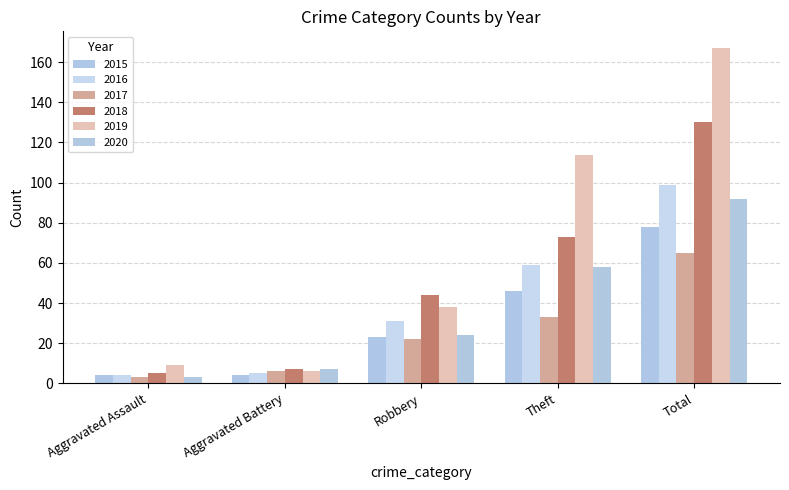

How many bars are there in total?

30